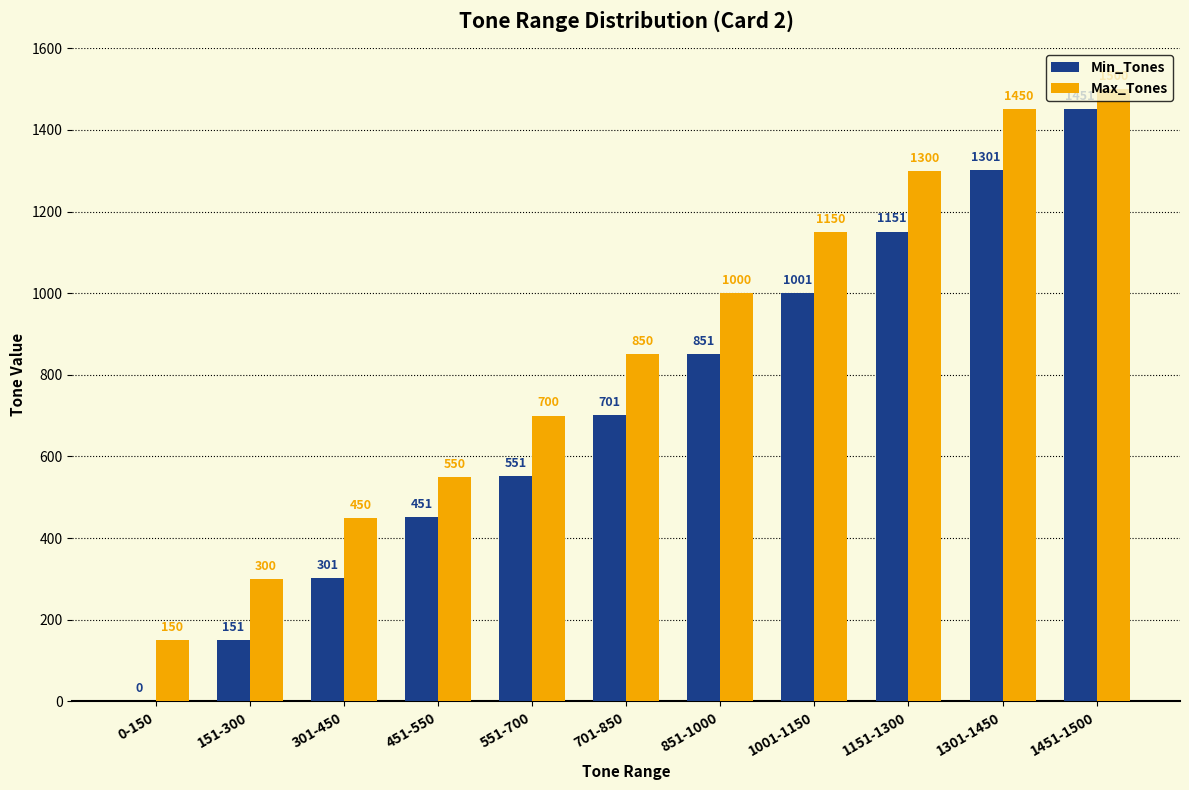

What value does the Max_Tones series have at 451-550?

550